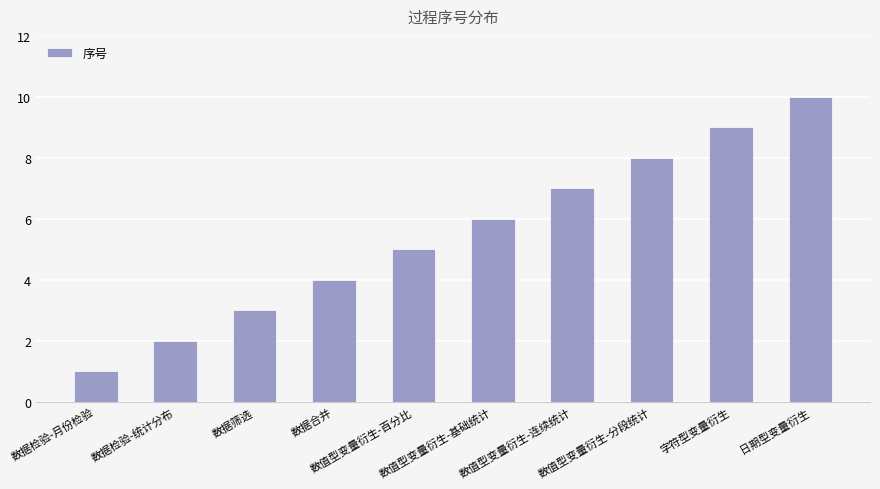

The value at 数值型变量衍生-基础统计 is 3. True or false?

False